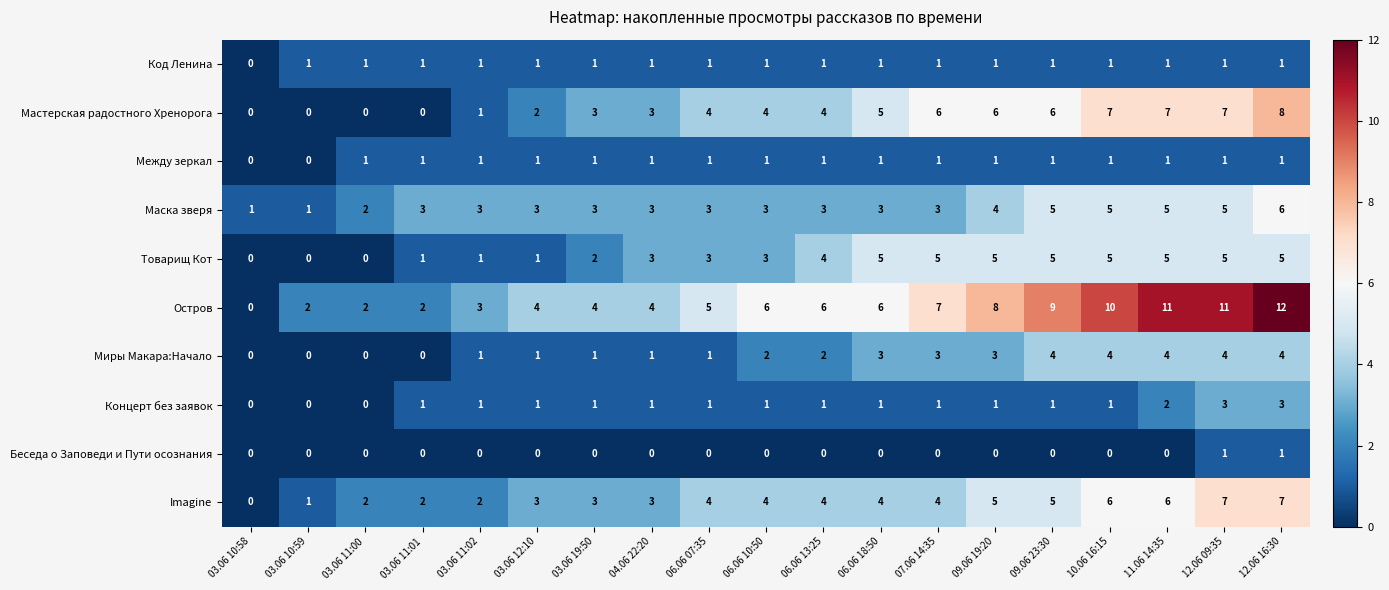

What is the highest value of the Imagine series?

7